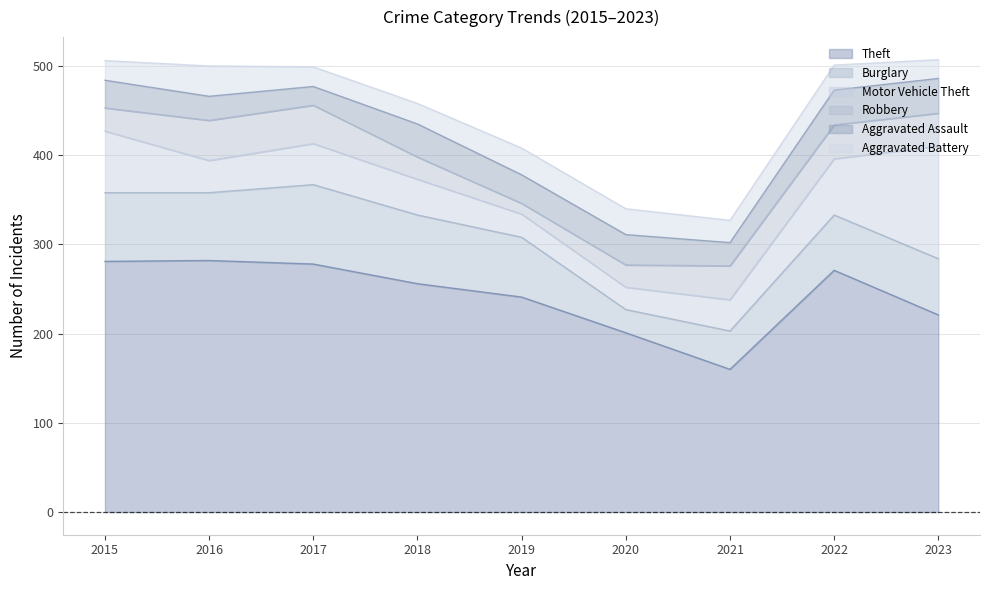

What is the greatest value displayed?

282